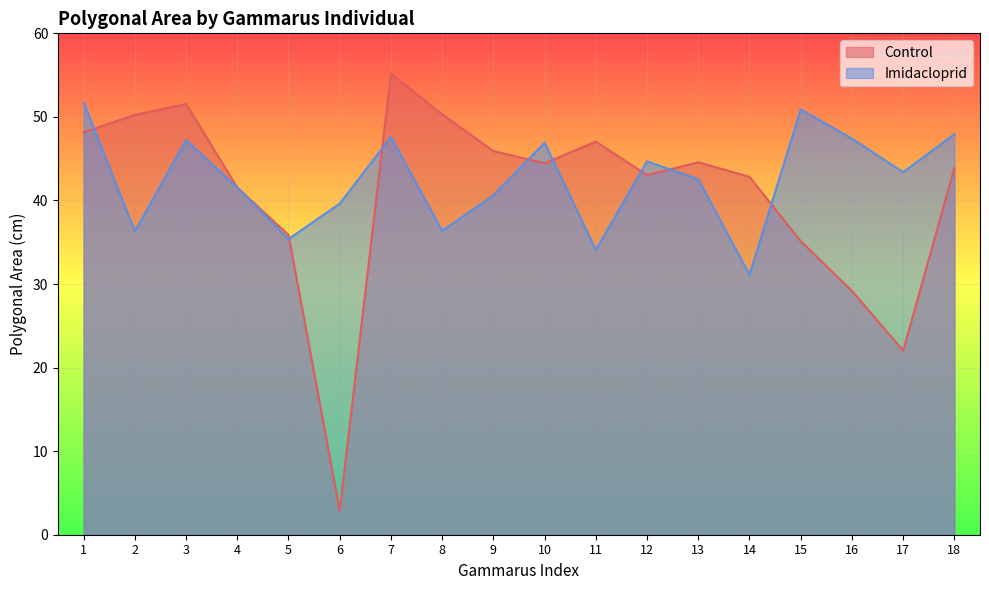

Which series ends up on top after the final intersection of Imidacloprid and Control?

Imidacloprid